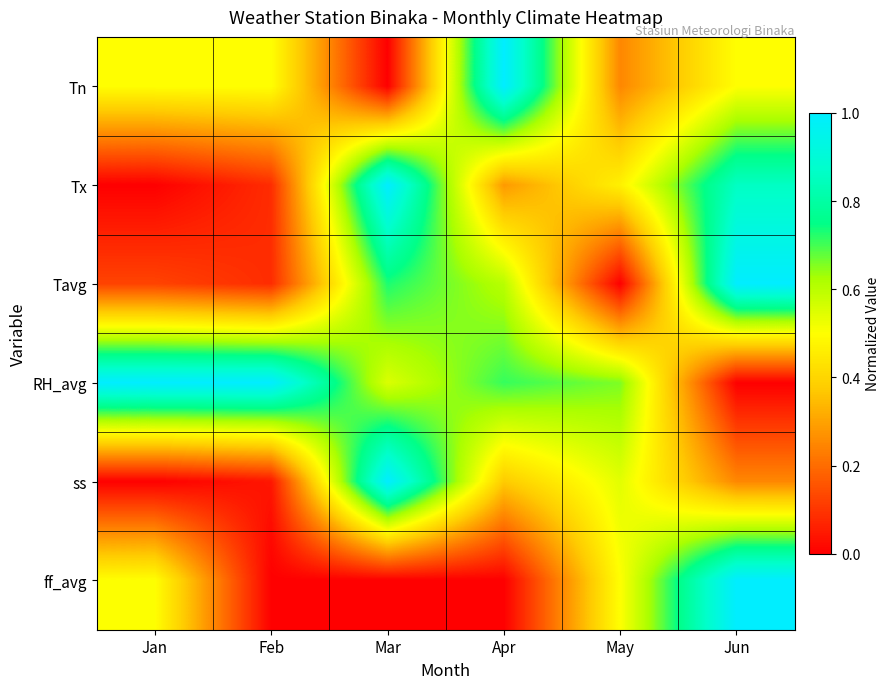

Reading left to right, what are all the values shown in this chart?

Tn: Jan=0.5	Feb=0.5	Mar=0.0	Apr=1.0	May=0.2	Jun=0.5
Tx: Jan=0.0	Feb=0.1	Mar=1.0	Apr=0.3	May=0.5	Jun=0.9
Tavg: Jan=0.1	Feb=0.1	Mar=0.7	Apr=0.6	May=0.0	Jun=1.0
RH_avg: Jan=1.0	Feb=1.0	Mar=0.6	Apr=0.7	May=0.7	Jun=0.0
ss: Jan=0.0	Feb=0.0	Mar=1.0	Apr=0.4	May=0.5	Jun=0.2
ff_avg: Jan=0.5	Feb=0.0	Mar=0.0	Apr=0.0	May=0.5	Jun=1.0